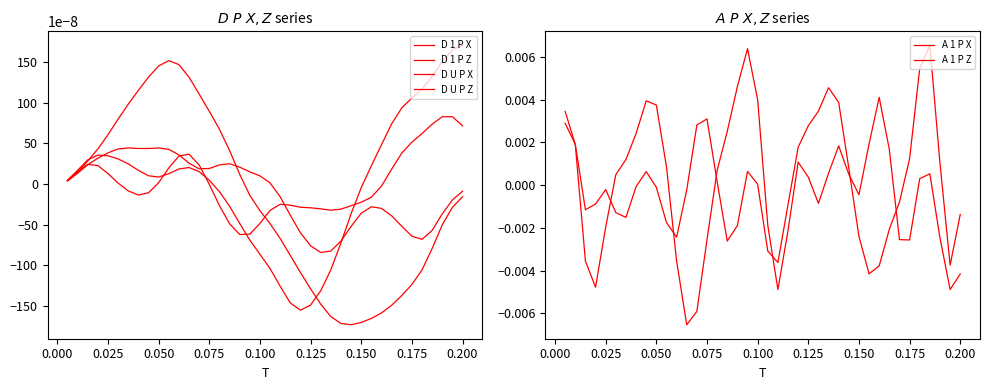

What are all the series names shown in the legend?

D 1 P X, D 1 P Z, D U P X, D U P Z, A 1 P X, A 1 P Z